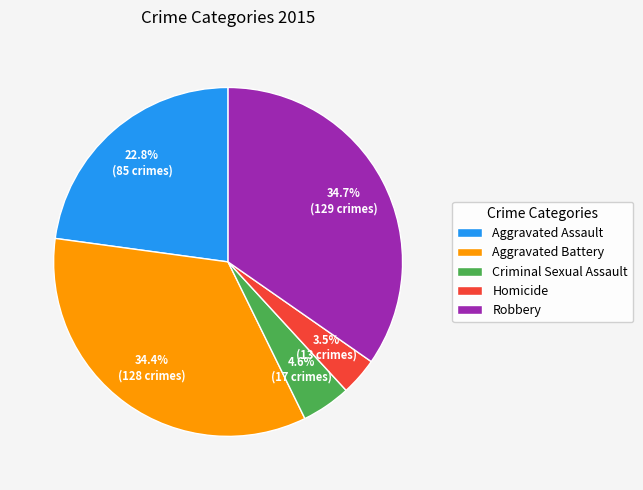

Which category has the smallest portion of the pie?

Homicide